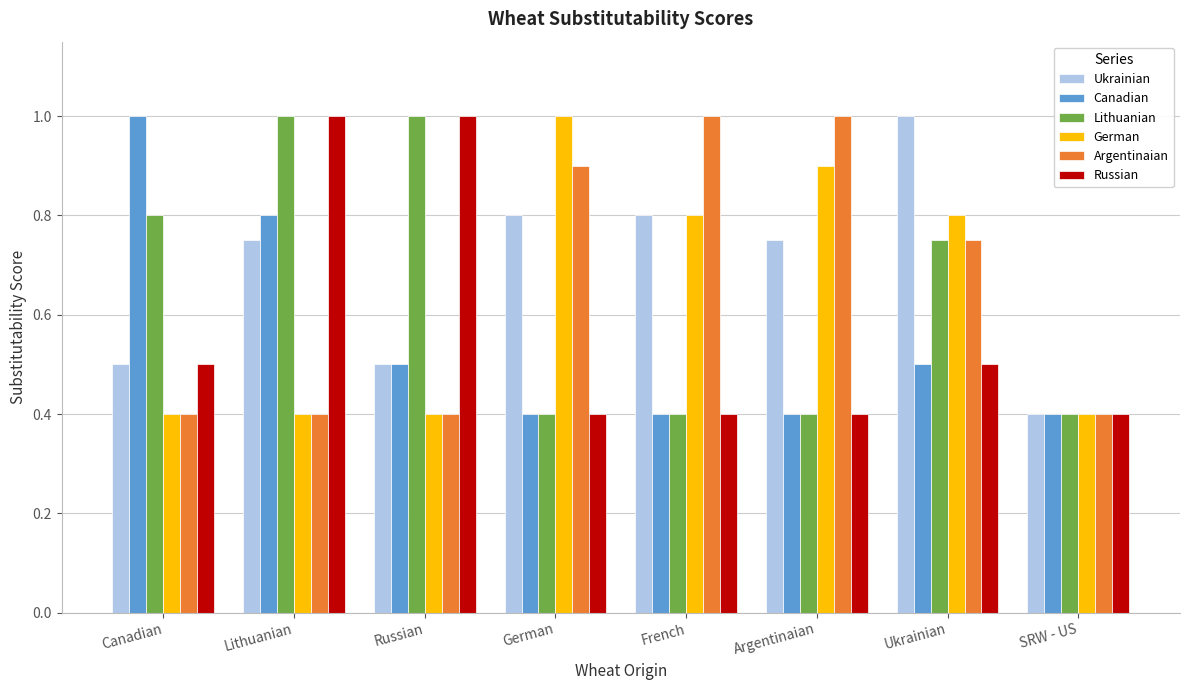

The value of German at Russian is 0.2. True or false?

False